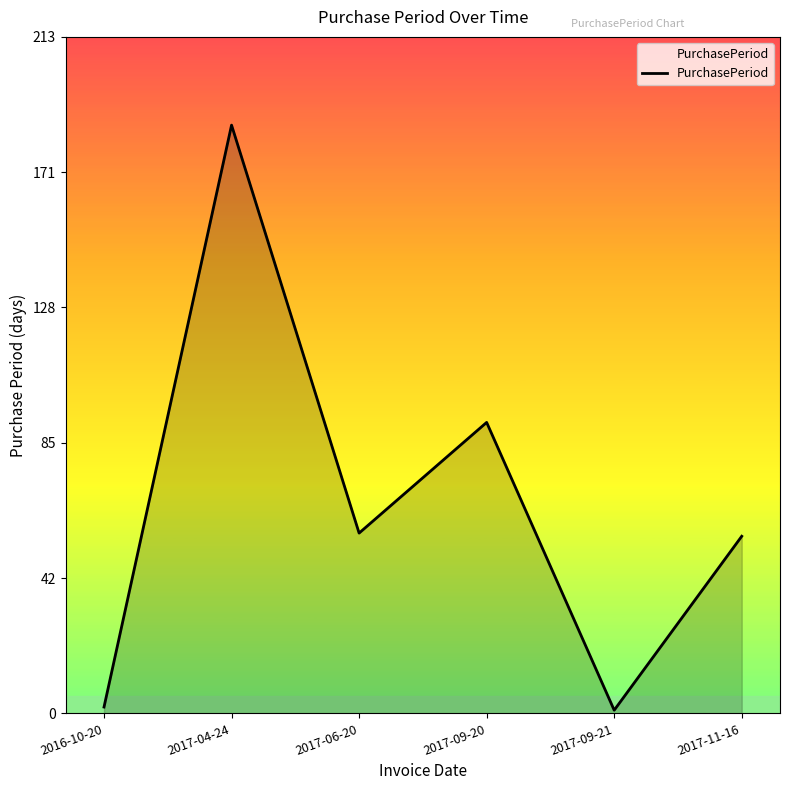

Where does the data first go above 57?

2017-04-24